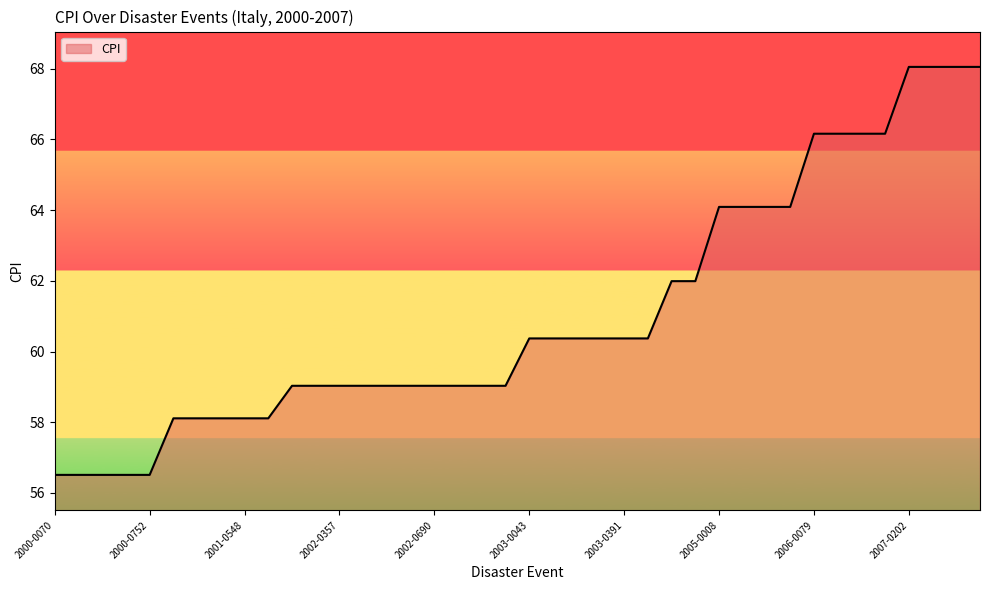

What is the difference between the maximum and minimum values?

11.5